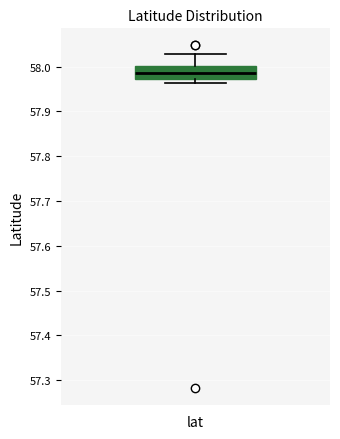

Transcribe this box plot: give where the median line is, the range the box spans, and where the two whiskers end, as read against the y-axis. The values are not printed on the chart, so give them approximately, as read against the axis.

median 57.99, box 57.97 to 58.00, whiskers 57.96 to 58.03